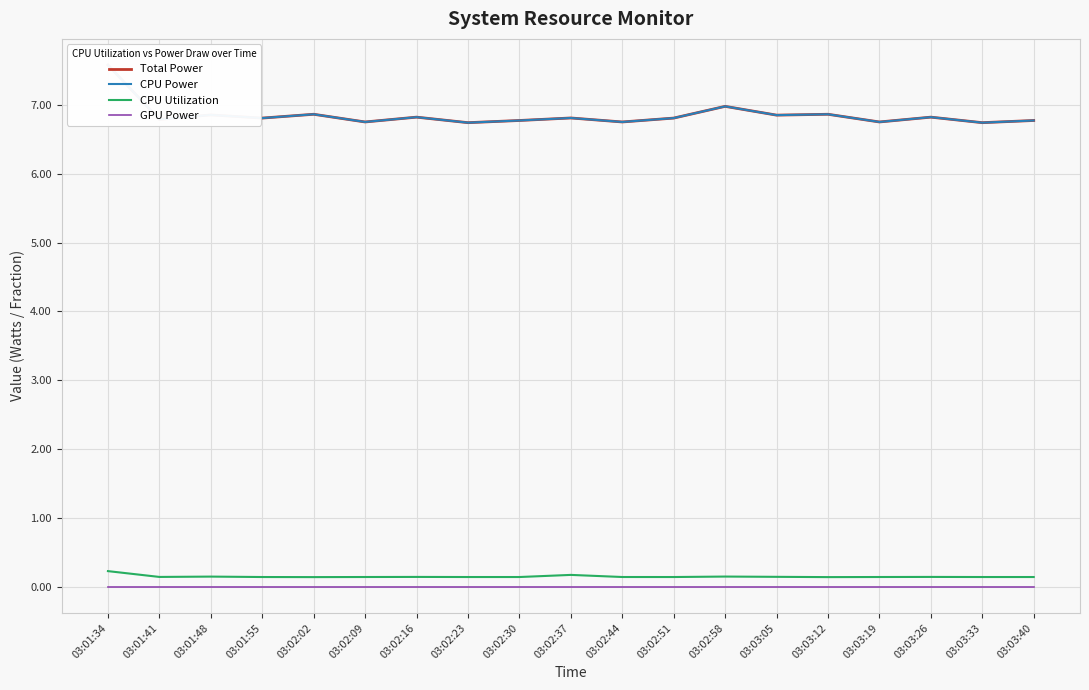

Reading left to right, what are all the values shown in this chart?

Total Power: 7.6	6.8	6.9	6.8	6.9	6.8	6.8	6.7	6.8	6.8	6.8	6.8	7.0	6.9	6.9	6.8	6.8	6.7	6.8
CPU Power: 7.6	6.8	6.9	6.8	6.9	6.8	6.8	6.7	6.8	6.8	6.8	6.8	7.0	6.9	6.9	6.8	6.8	6.7	6.8
CPU Utilization: 0.2	0.1	0.1	0.1	0.1	0.1	0.1	0.1	0.1	0.2	0.1	0.1	0.1	0.1	0.1	0.1	0.1	0.1	0.1
GPU Power: 0.0	0.0	0.0	0.0	0.0	0.0	0.0	0.0	0.0	0.0	0.0	0.0	0.0	0.0	0.0	0.0	0.0	0.0	0.0